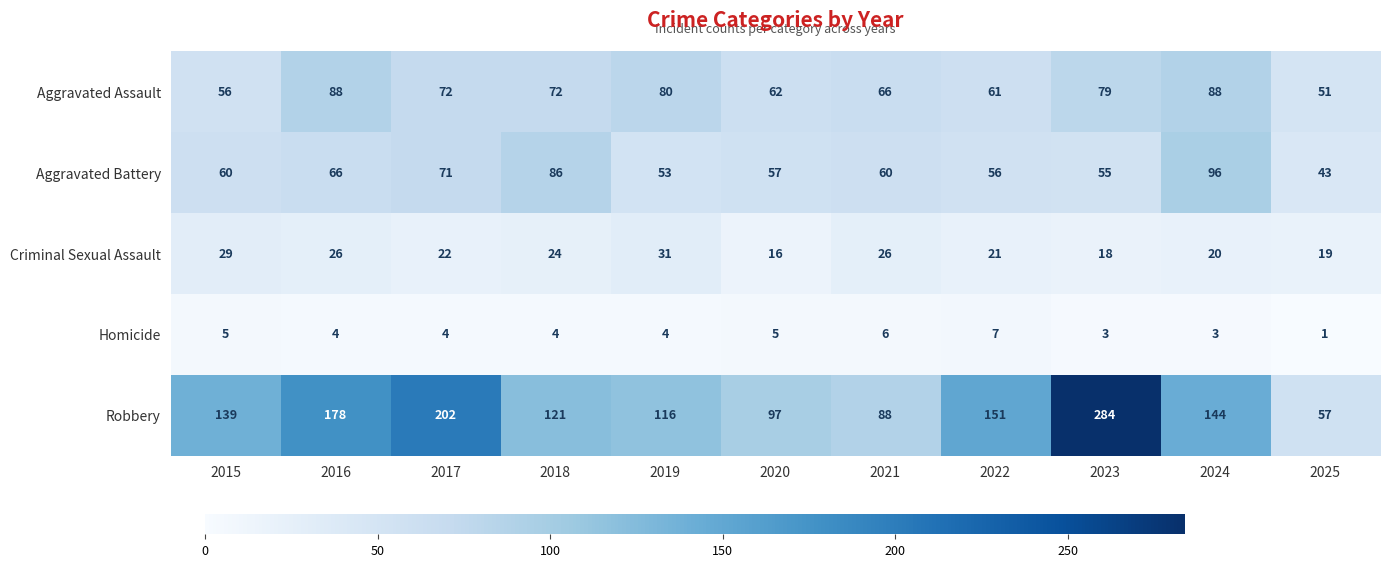

Which series has the largest total across all categories?

Robbery